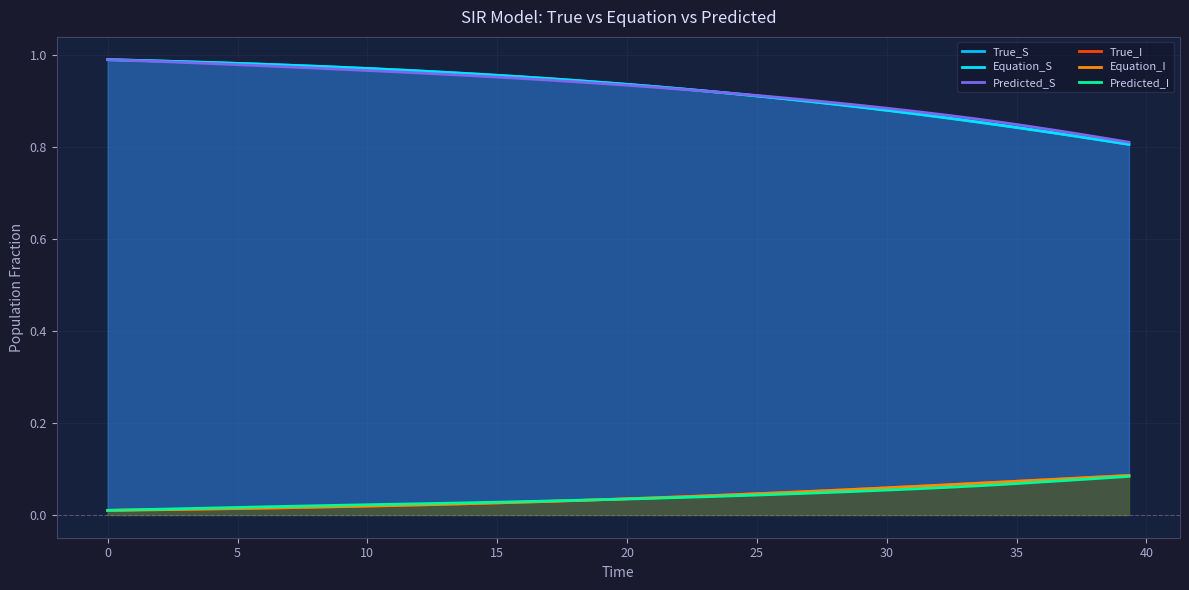

True or false: Equation_I has more than 1 points higher than both neighbors.

False